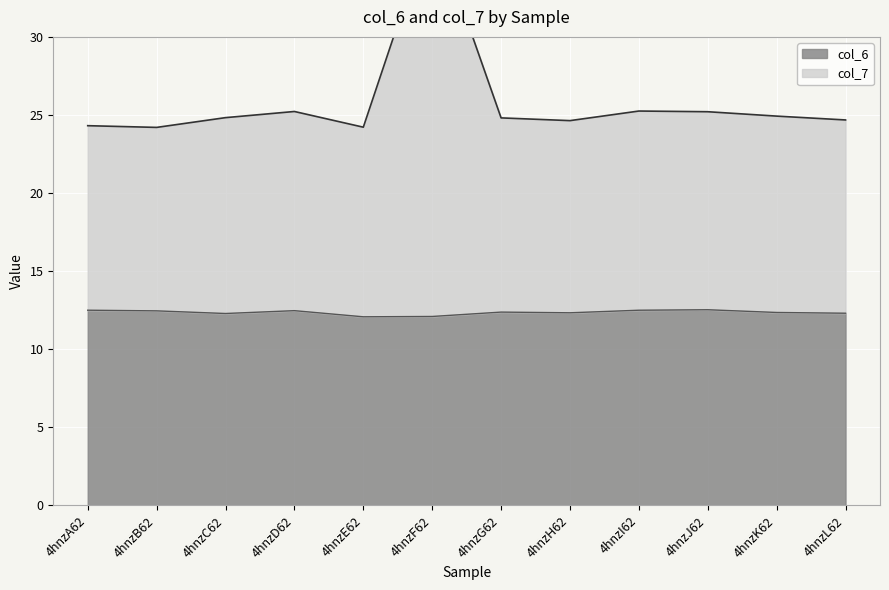

True or false: col_7 and col_6 cross at least once.

False